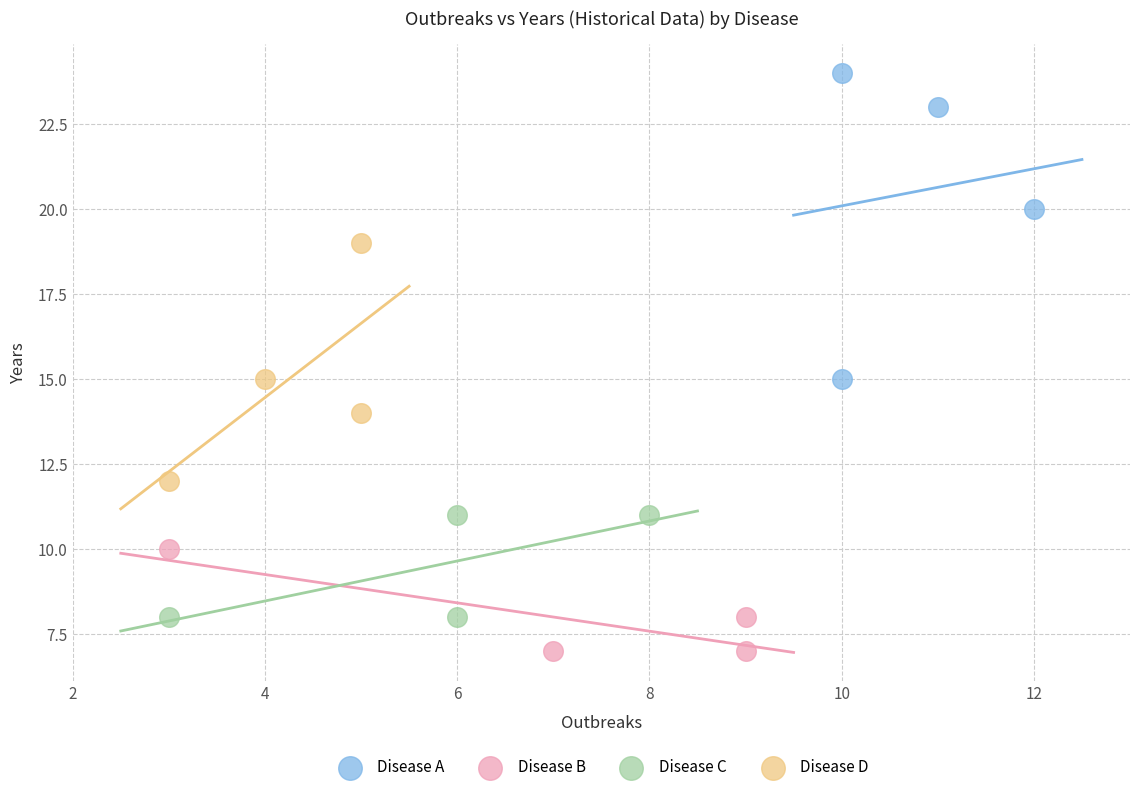

Which series has the largest Y range (max minus min)?

Disease A